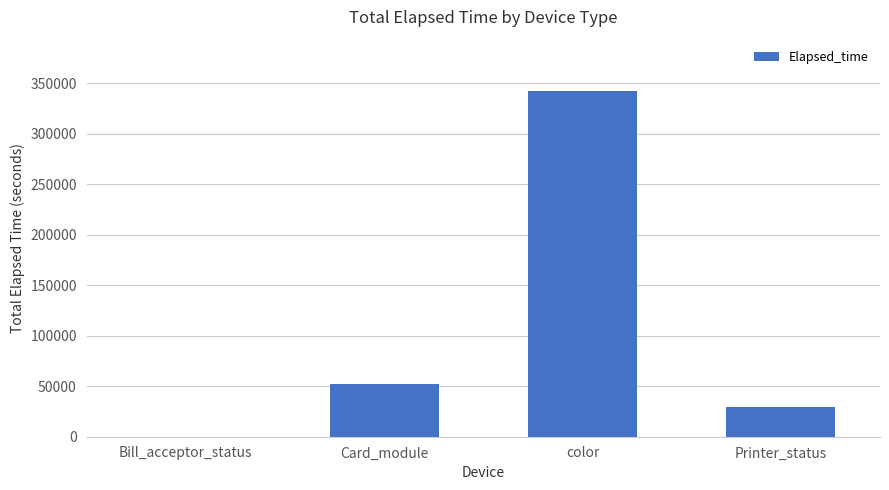

Reading right to left, what are all the values shown in this chart?

Printer_status=29101	color=341756	Card_module=52543	Bill_acceptor_status=15